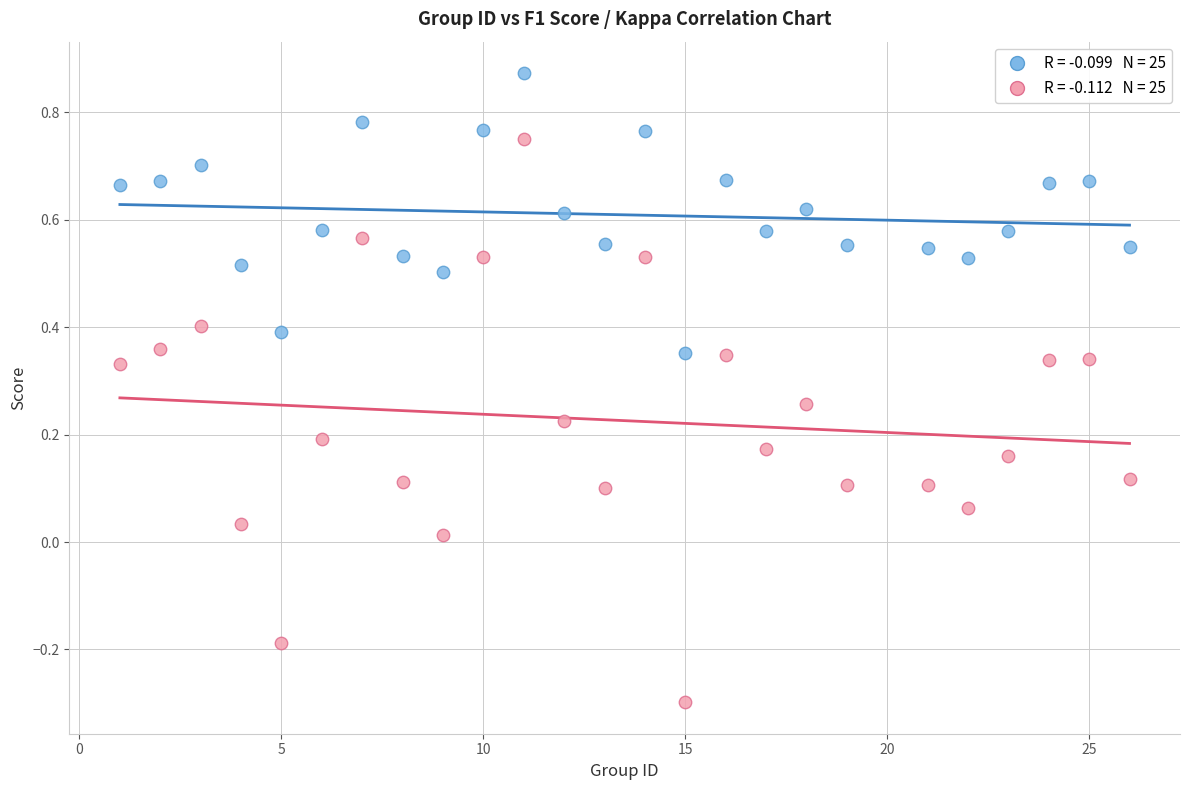

Across all data points, what is the range of X values (max minus min)?

25.0